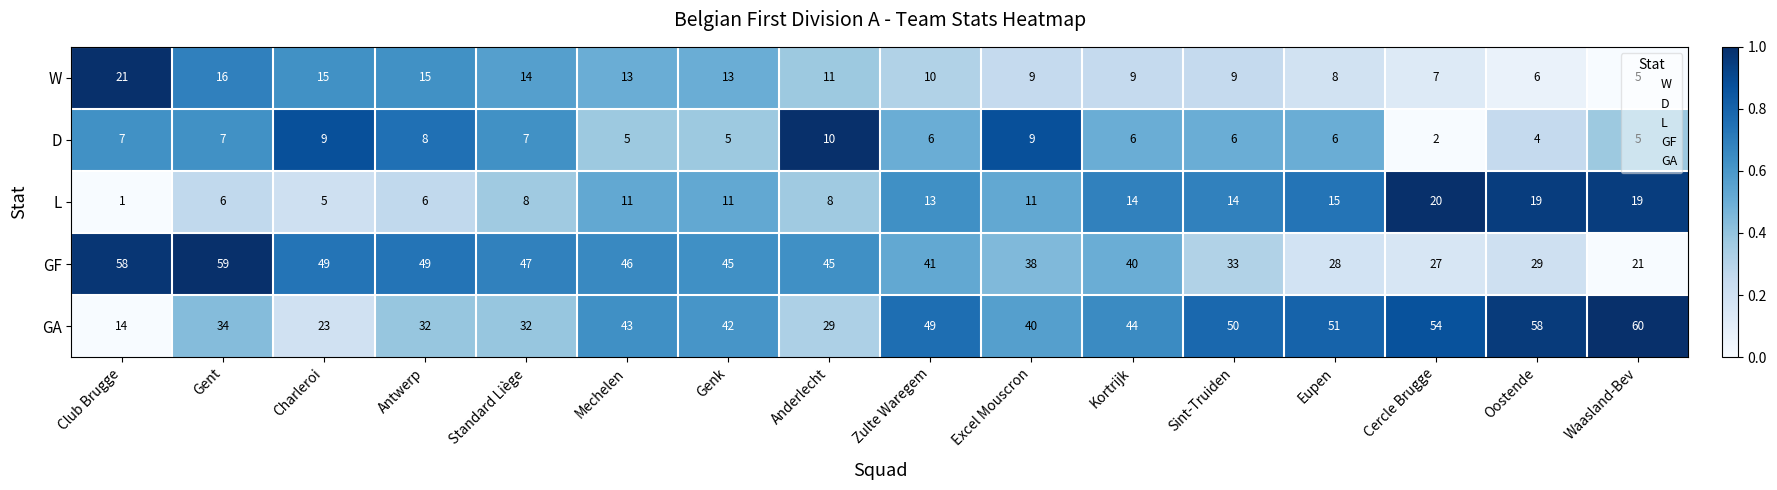

Is it true that L equals 14 at Anderlecht?

False